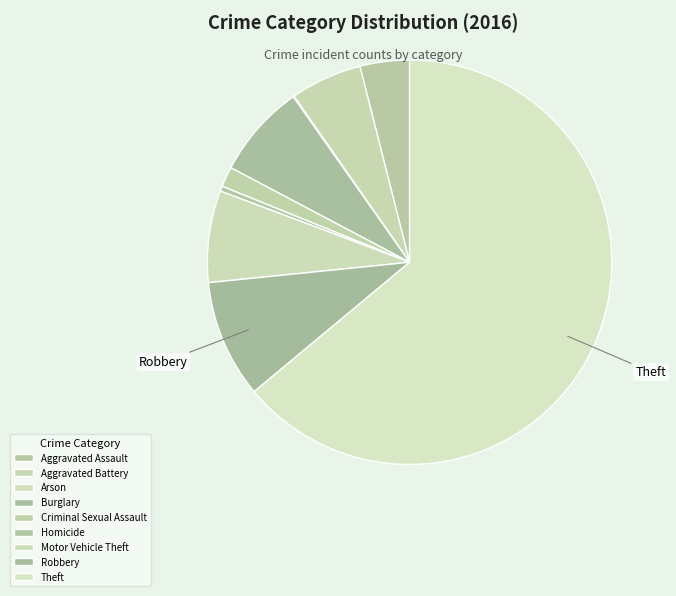

Is the sum of Burglary and Aggravated Assault greater than half?

No